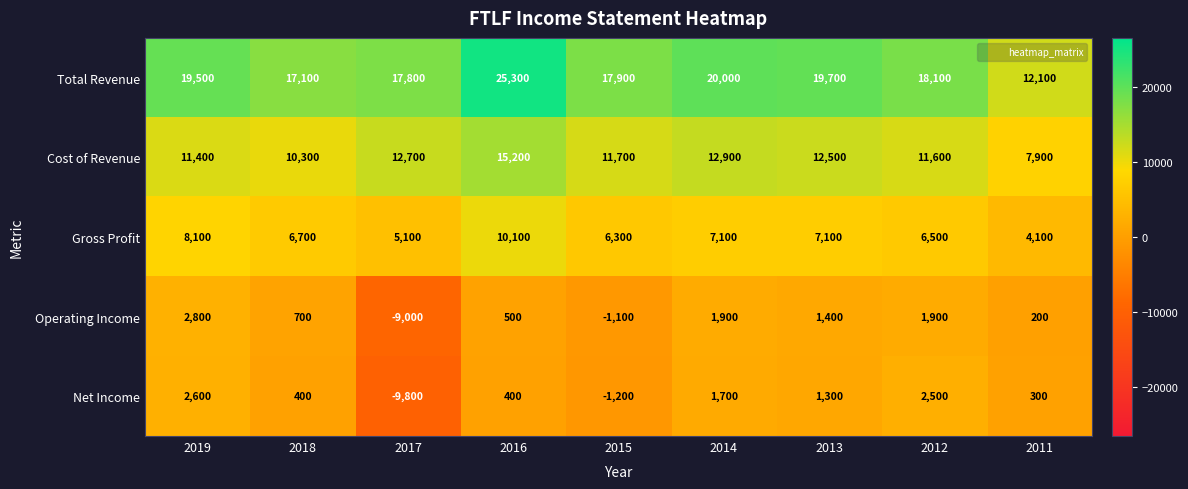

Between 2016 and 2013, which series saw the biggest shift?

Total Revenue